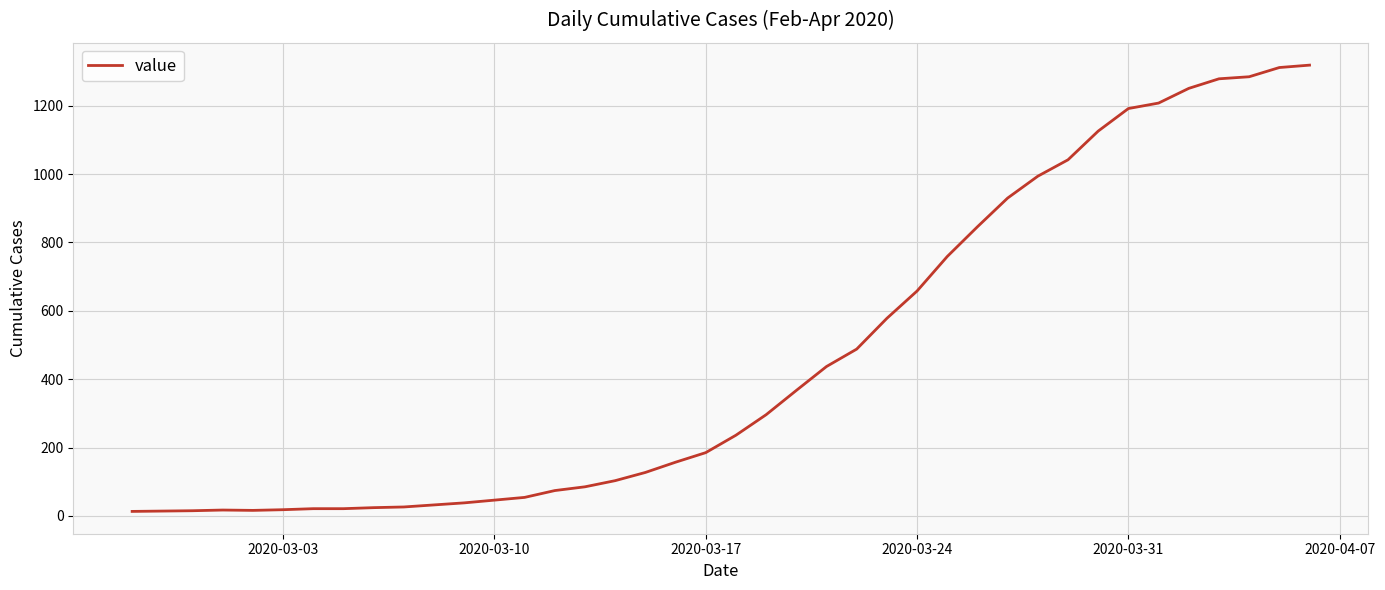

What is the difference between the maximum and minimum values?

1306